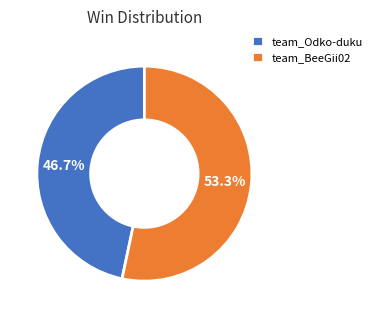

To the nearest percent, what portion does team_Odko-duku represent?

47%